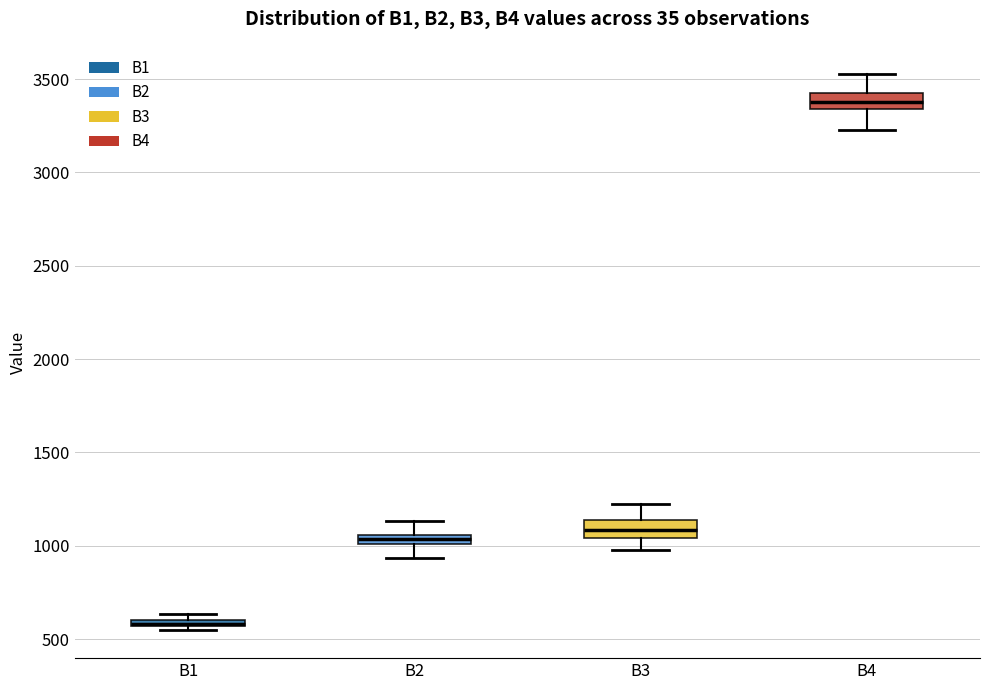

Where does the median line of the box for B3 sit on the y-axis? The values are not printed on the chart, so give them approximately, as read against the axis.

1100